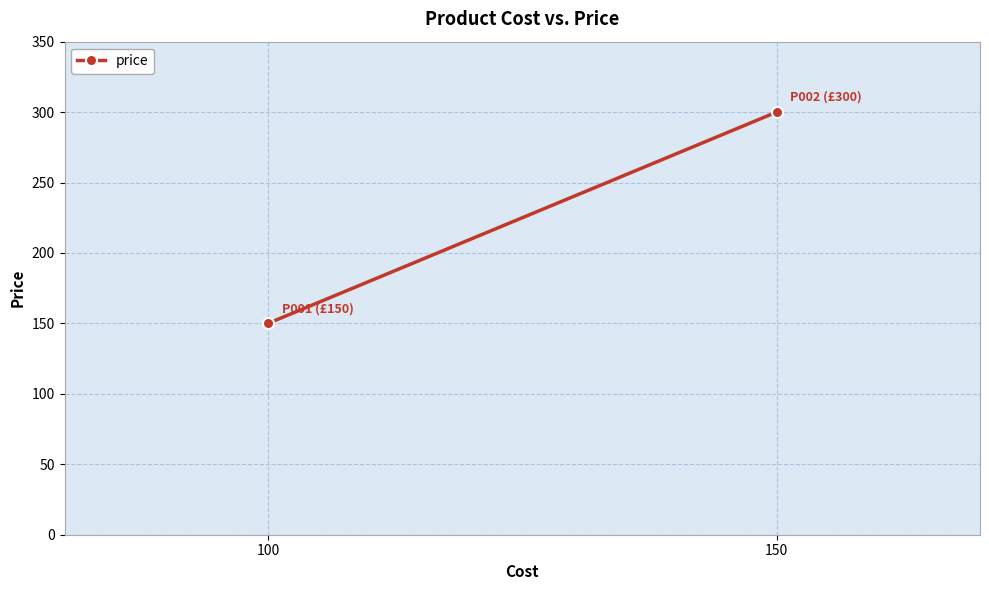

True or false: the data shows 150 at 100.

True